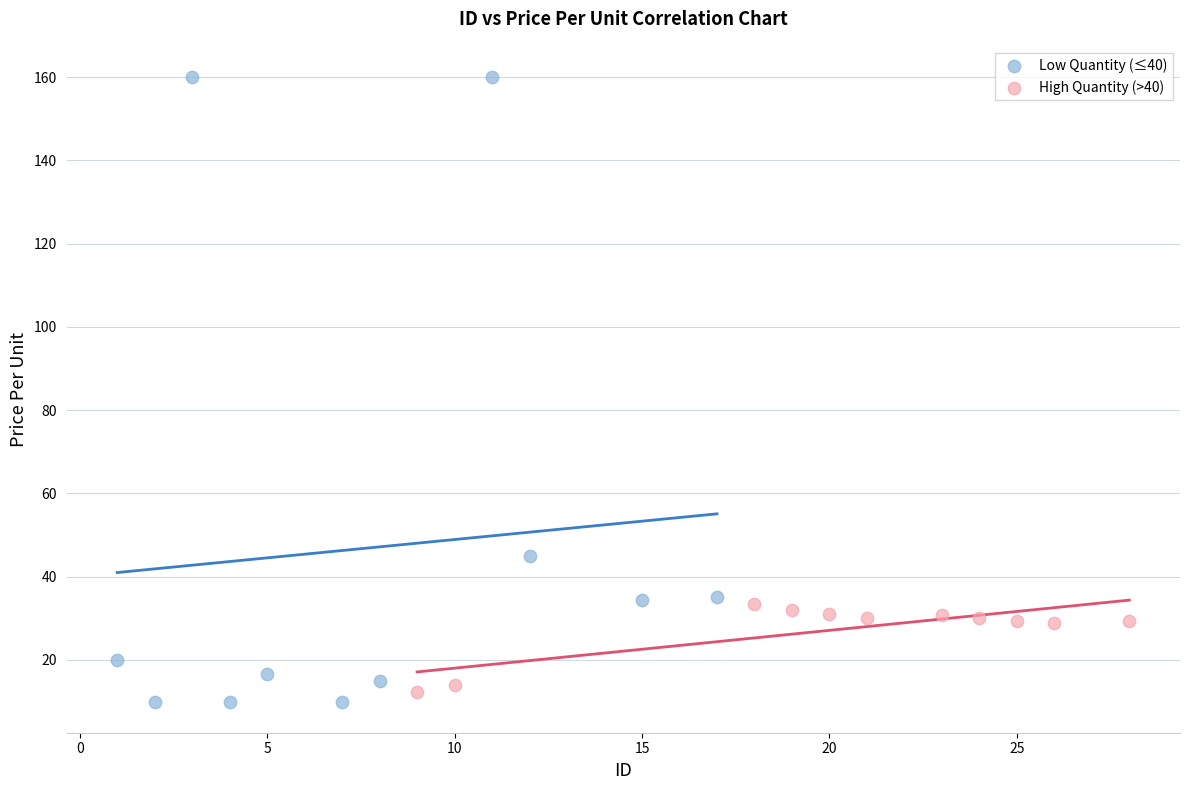

Which series has the widest spread of Y values?

Low Quantity (≤40)